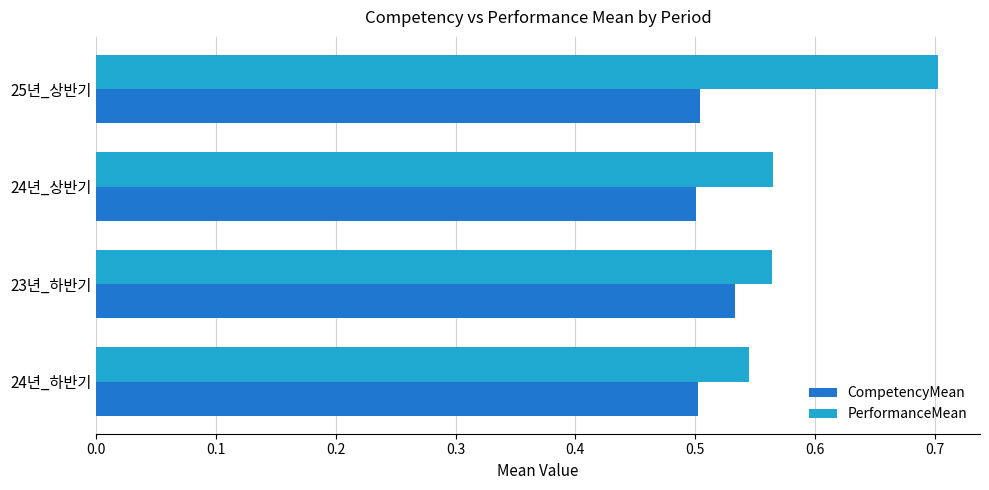

What is the highest value of the PerformanceMean series?

0.7